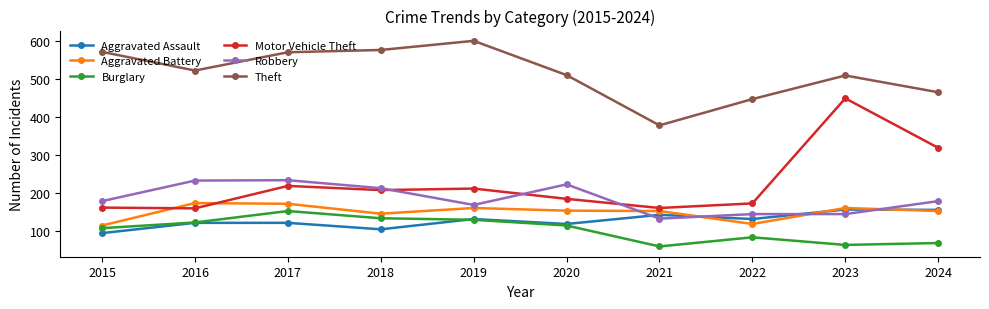

What is the sum of all Theft values?

5148